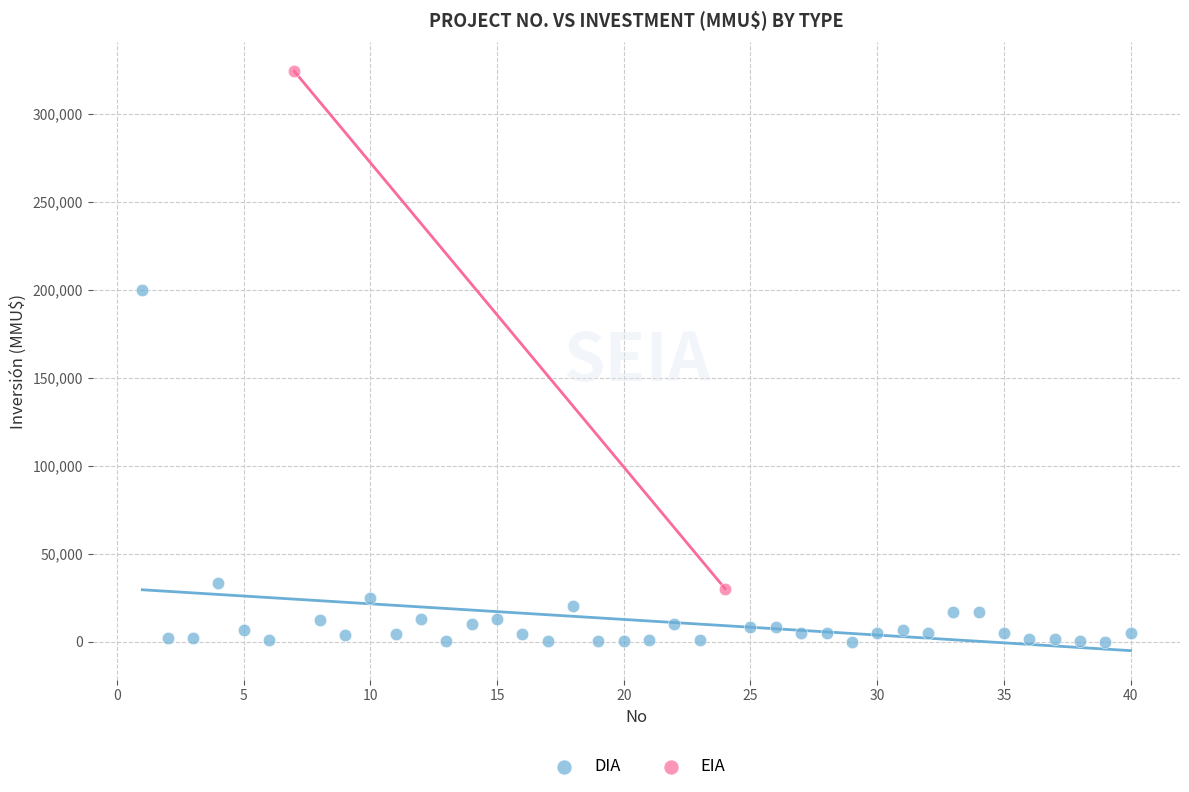

What are all the series names shown in the legend?

DIA, EIA